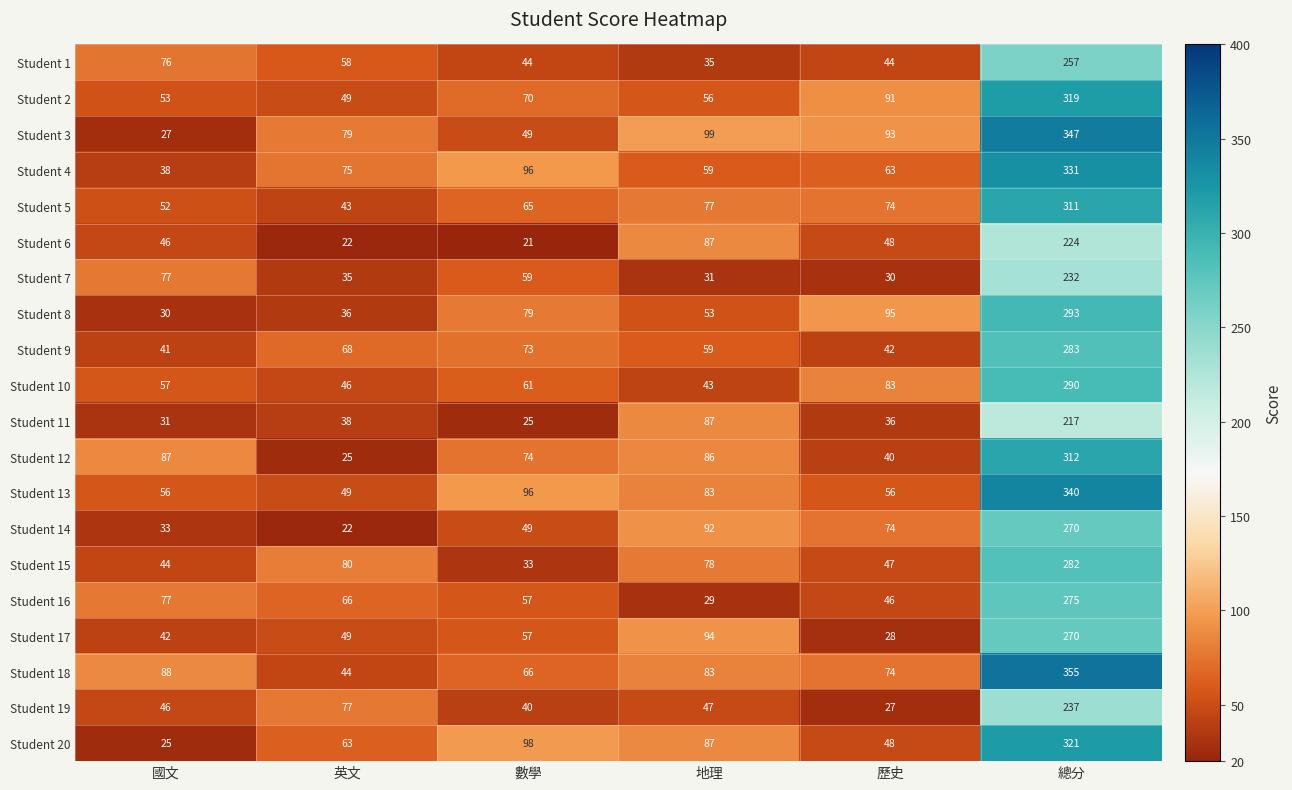

Which category has the highest value across all series?

總分